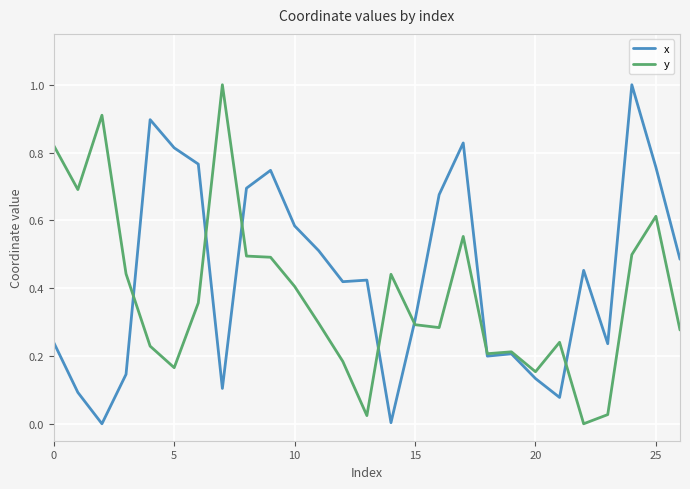

At how many categories does at least one series exceed 0?

27